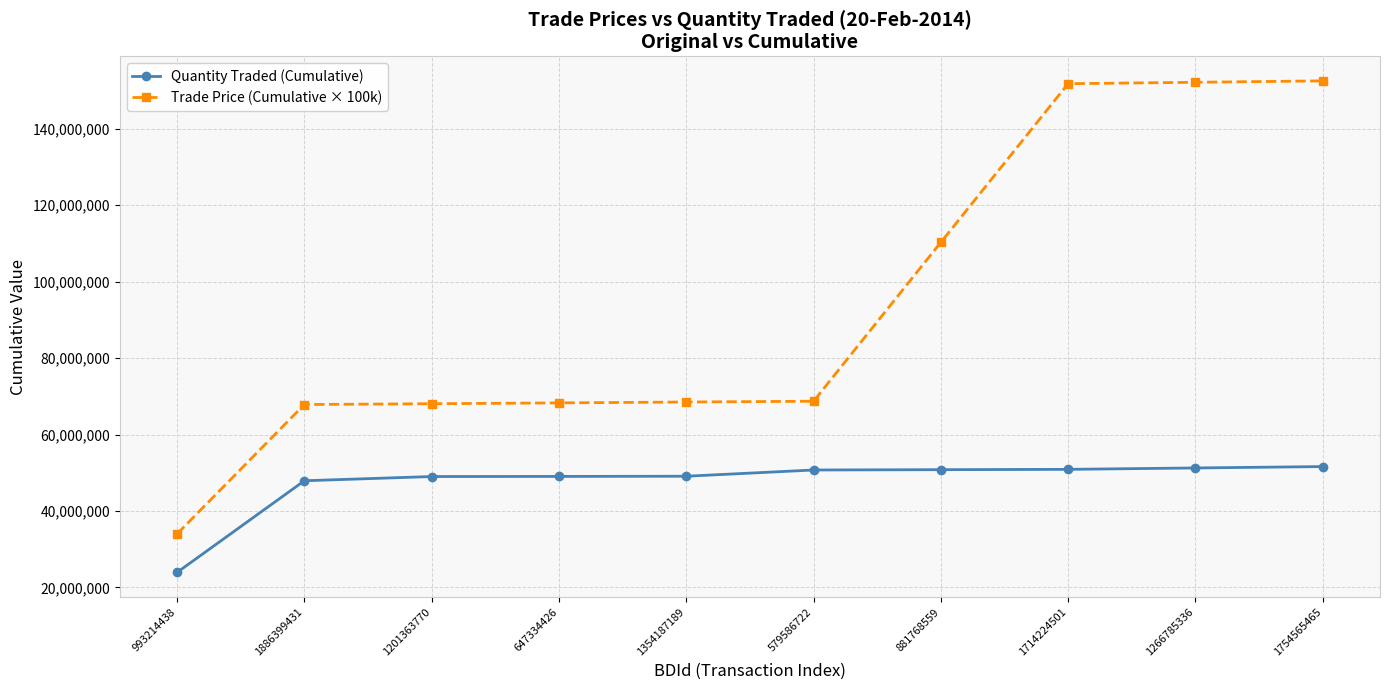

Does the chart display data point markers on the line(s)?

Yes